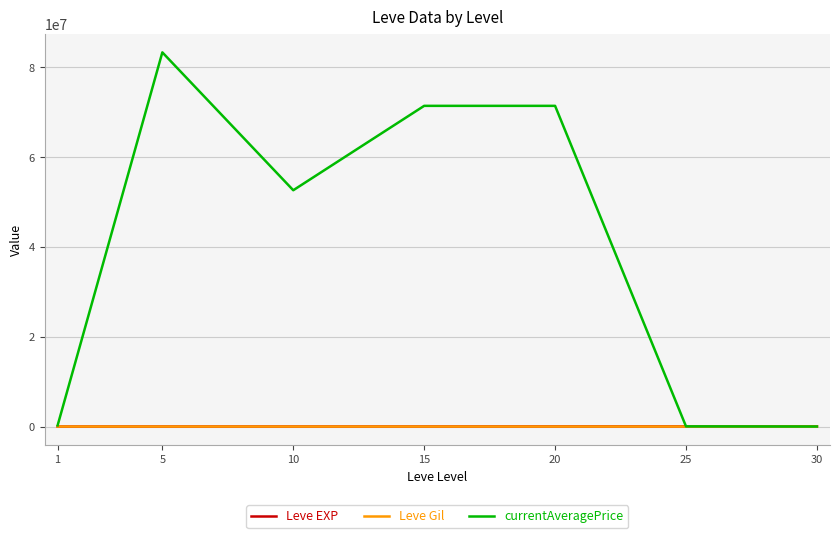

Which series changed the most between 15 and 30?

currentAveragePrice